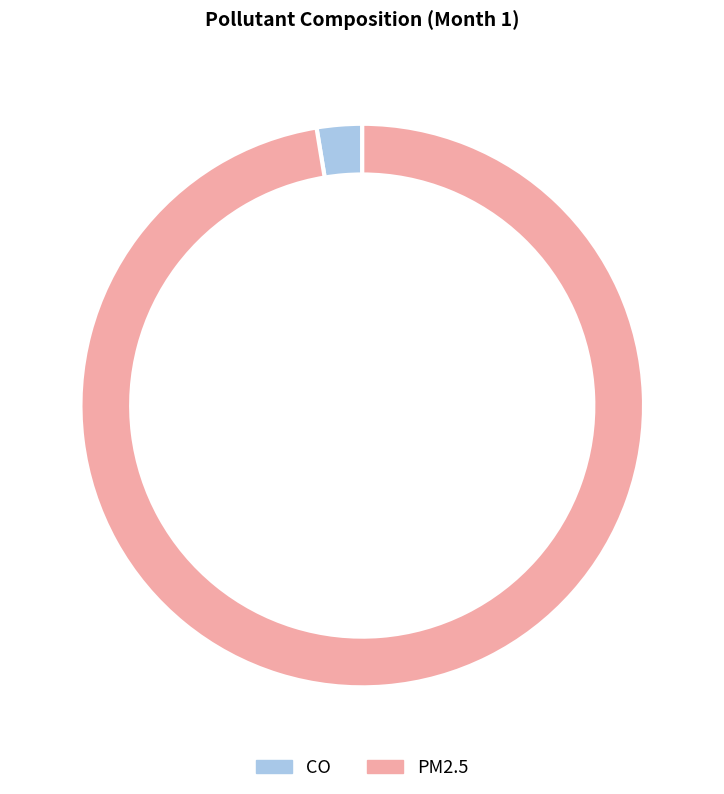

To the nearest percent, what is the average slice percentage?

50%